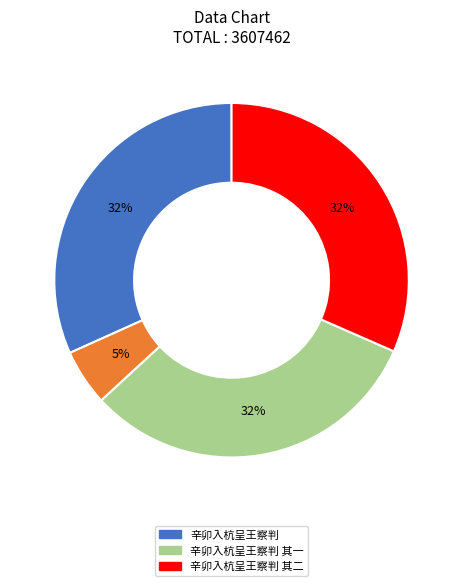

To the nearest percent, what is the average slice percentage?

25%